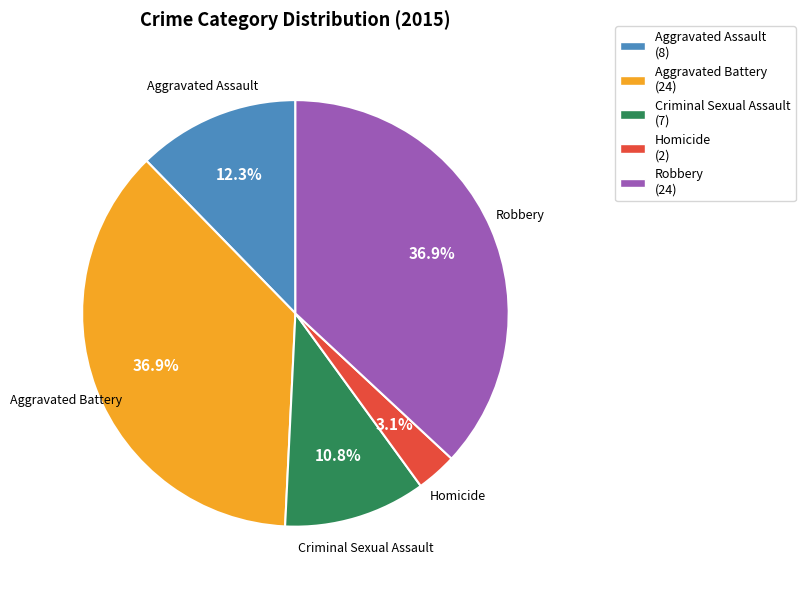

To the nearest percent, what percentage of the pie is Aggravated Assault?

12%